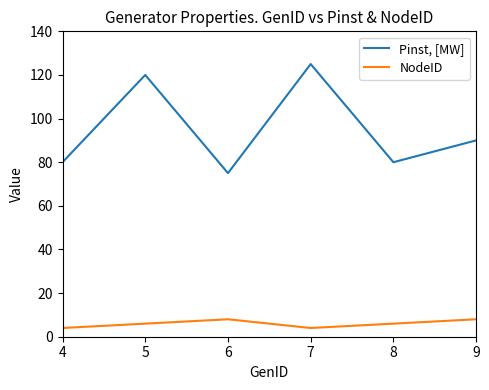

At which category is the sum across all series the highest?

7